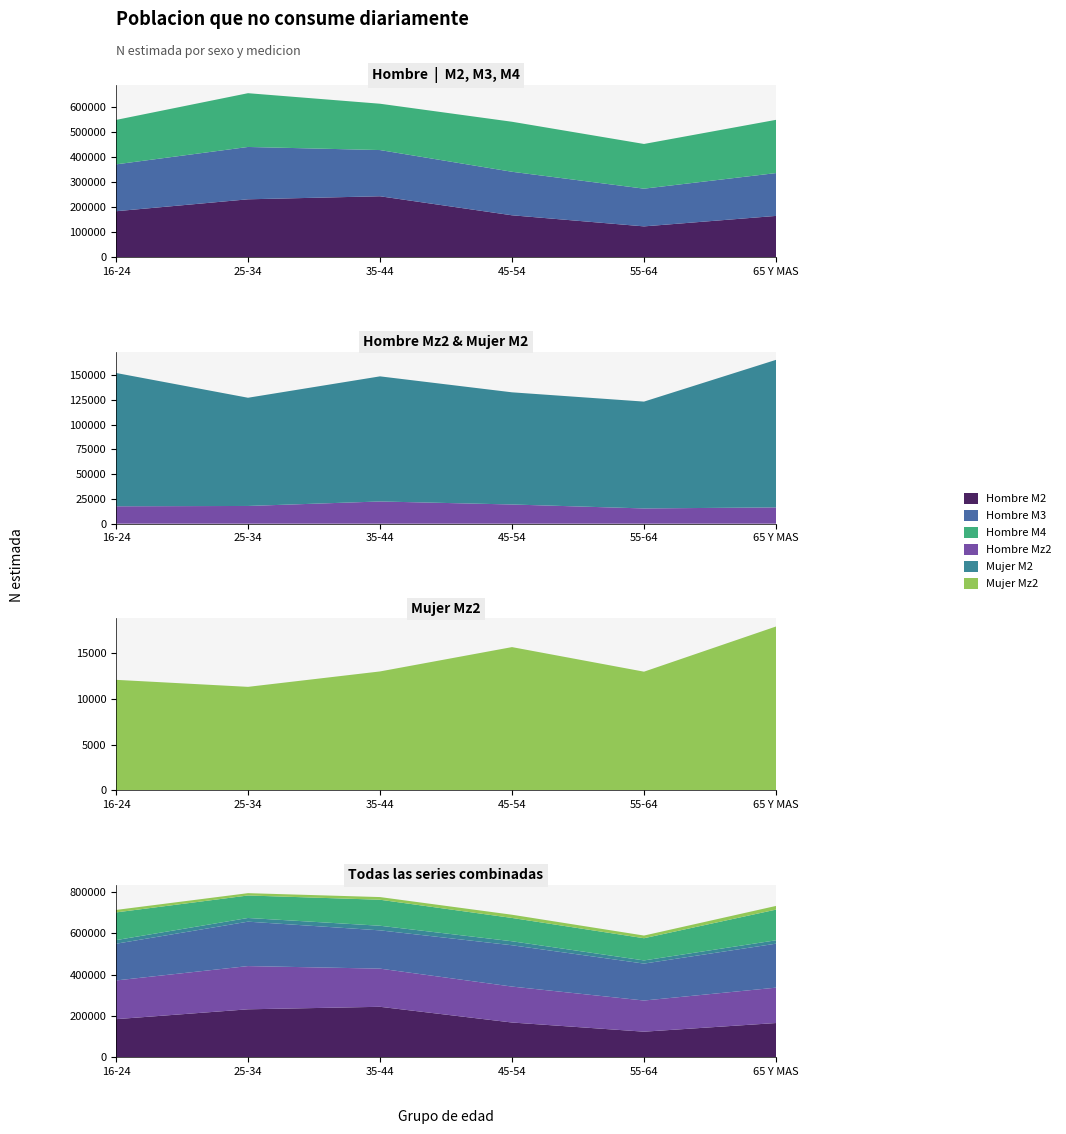

Reading left to right, extract all data points from this chart.

Hombre M2: 16-24=183736	25-34=231576	35-44=243772	45-54=167475	55-64=122956	65 Y MAS=164943
Hombre M3: 16-24=187959	25-34=209959	35-44=185359	45-54=174551	55-64=151292	65 Y MAS=171811
Hombre M4: 16-24=178253	25-34=215678	35-44=185825	45-54=200612	55-64=179323	65 Y MAS=213576
Hombre Mz2: 16-24=17566	25-34=17892	35-44=22426	45-54=19387	55-64=15391	65 Y MAS=16441
Mujer M2: 16-24=134540	25-34=109202	35-44=126256	45-54=113189	55-64=107818	65 Y MAS=148901
Mujer Mz2: 16-24=12065	25-34=11299	35-44=12982	45-54=15639	55-64=12956	65 Y MAS=17888